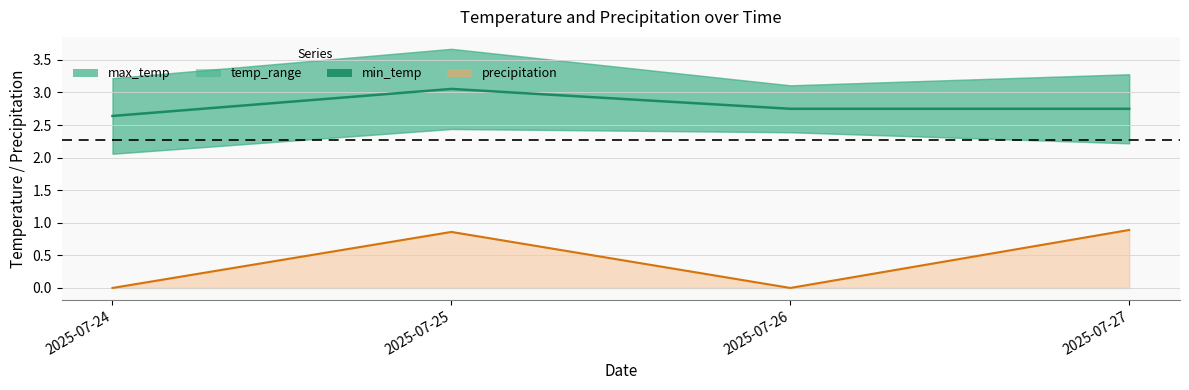

Reading left to right, transcribe all the data shown in this chart.

2.6	3.1	2.8	2.8